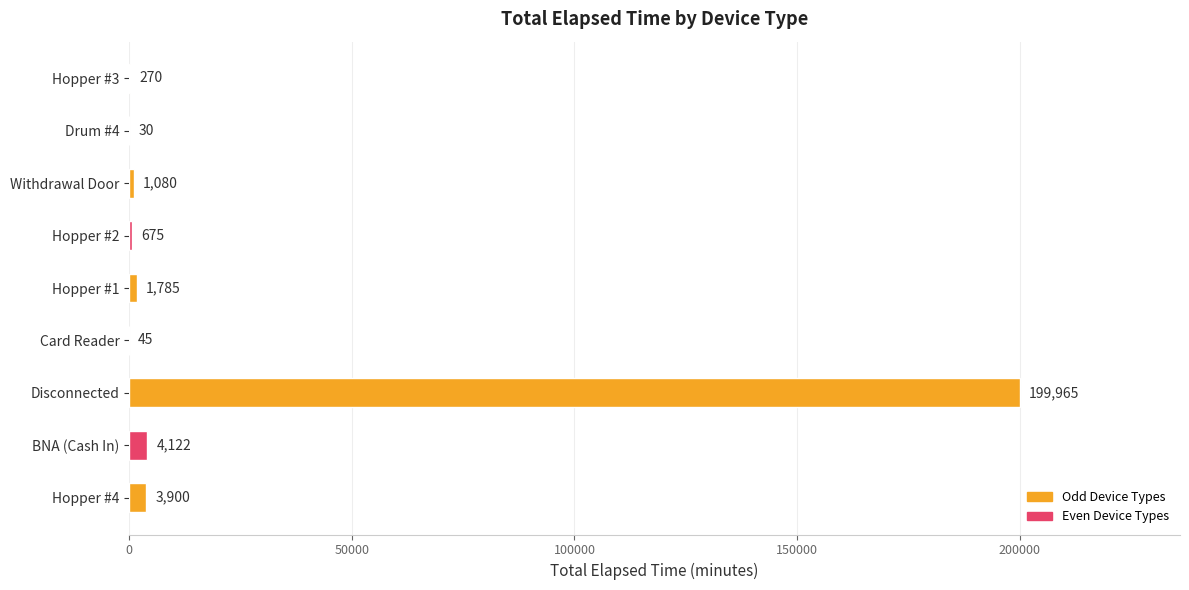

Are the bars horizontal?

Yes